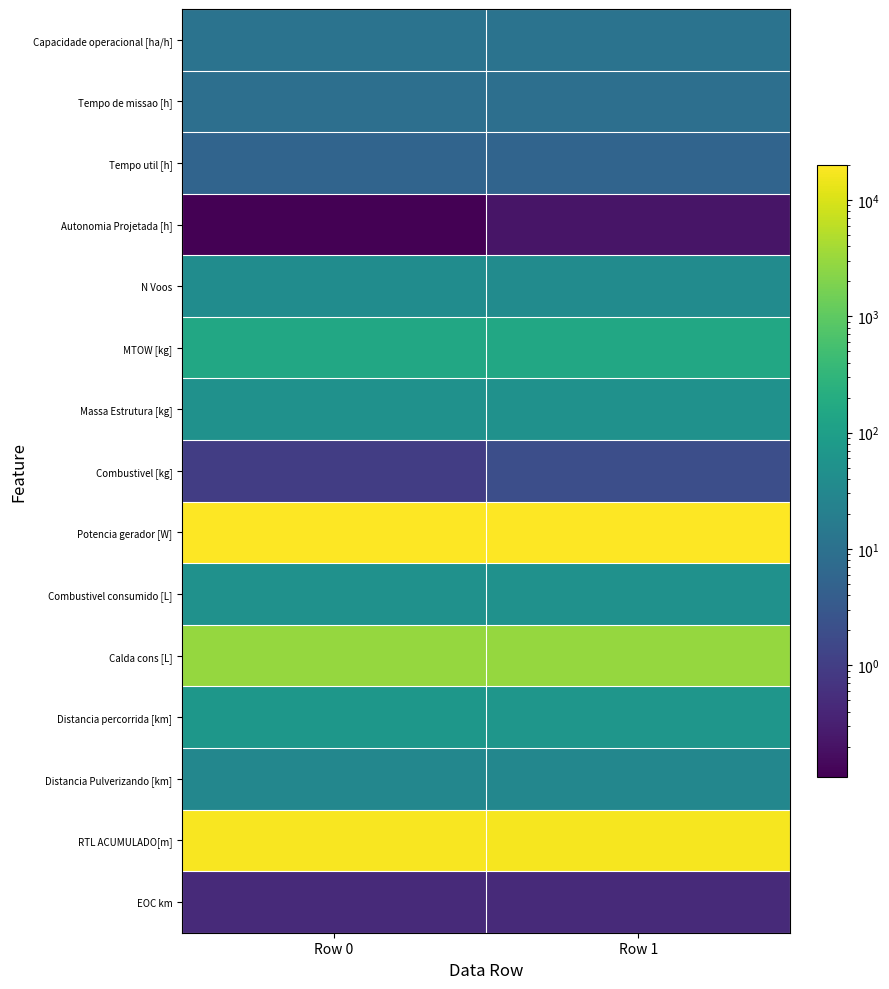

What is the total value across all series at Row 0?

40803.9